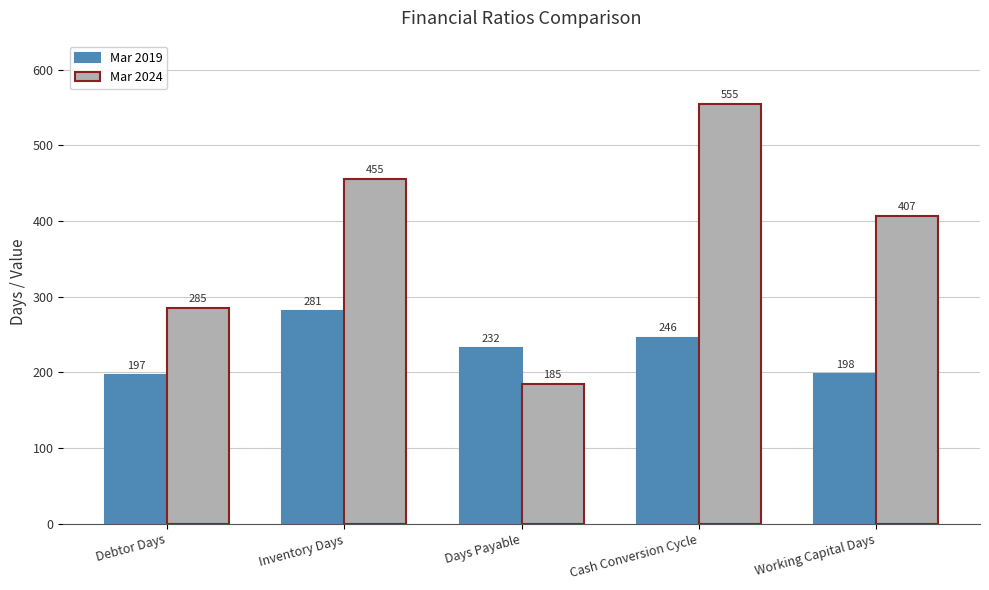

The Mar 2019 series shows 326 at Days Payable. True or false?

False